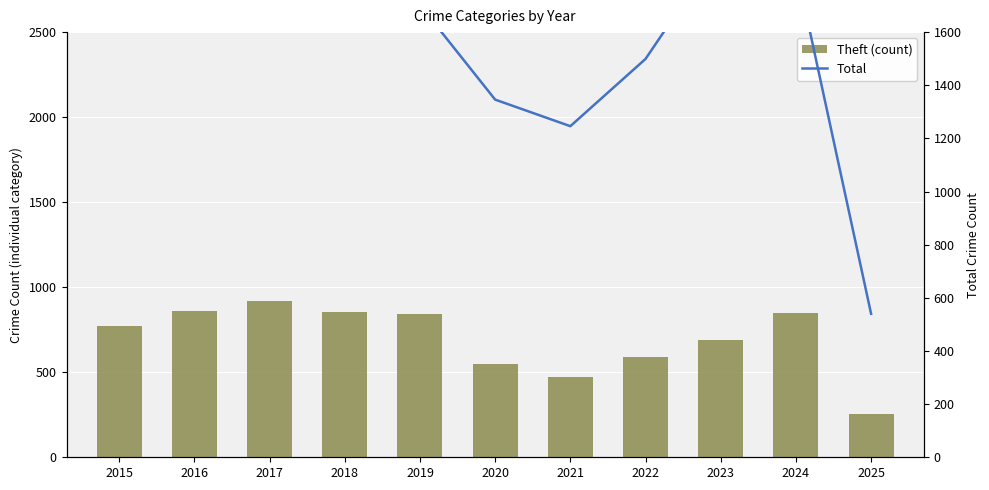

At which label does Total first exceed 1702?

2016